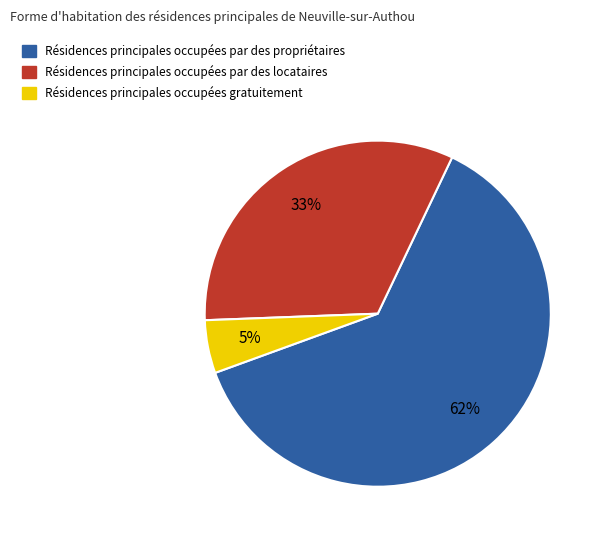

Is there any slice that represents more than half of the pie?

Yes